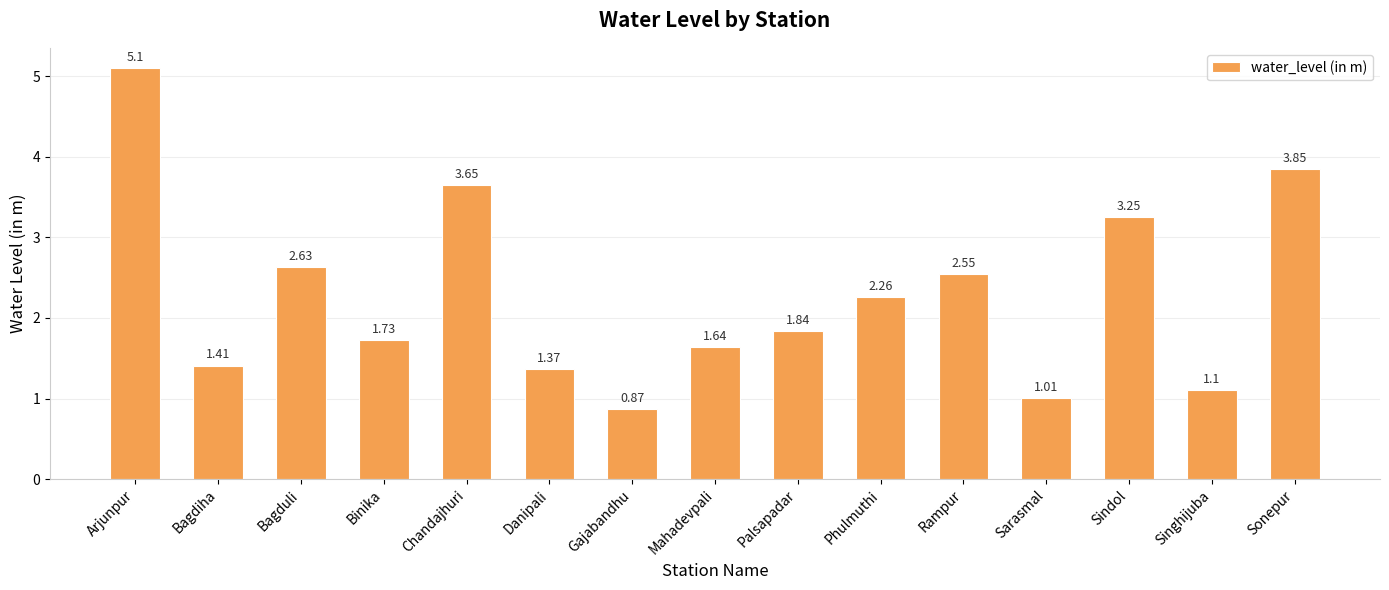

The value at Bagduli is 0.7. True or false?

False